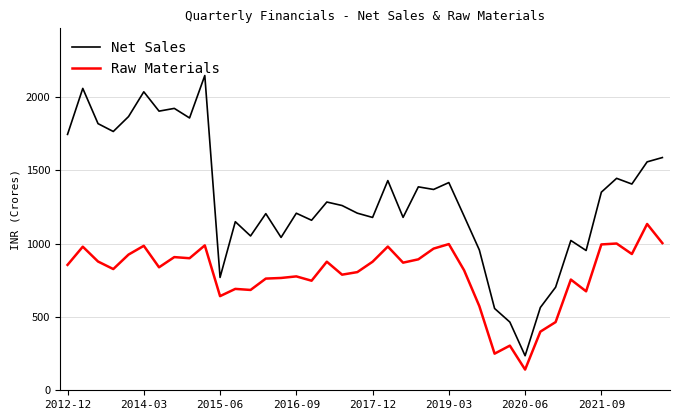

Which series has the largest total across all categories?

Net Sales